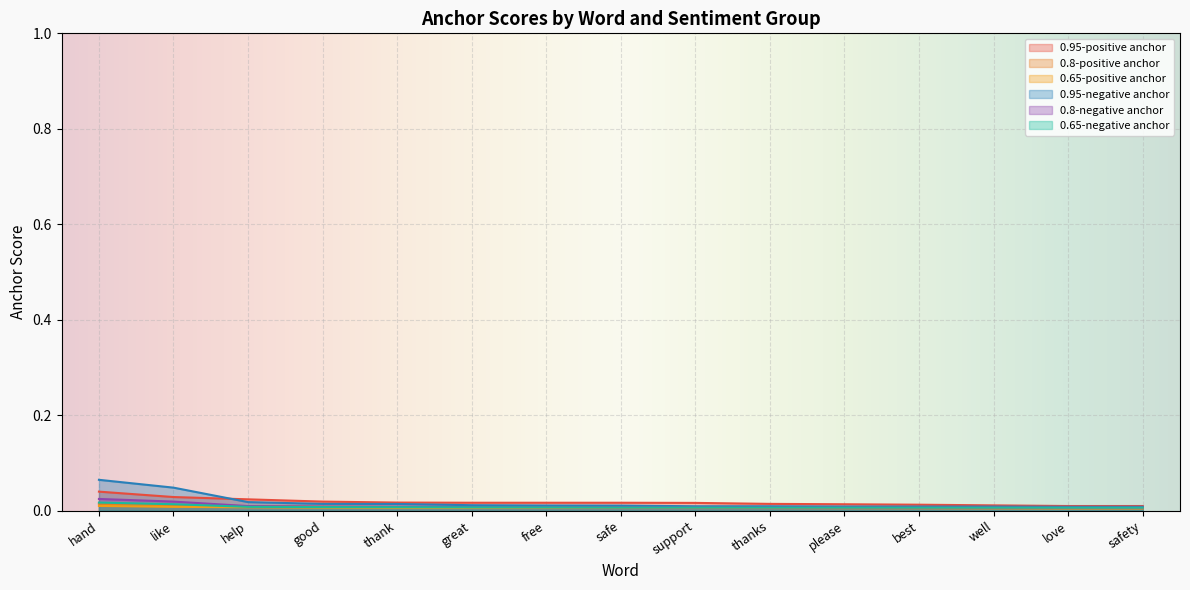

In 0.65-negative anchor, how many points are higher than both neighbors (excluding endpoints)?

1